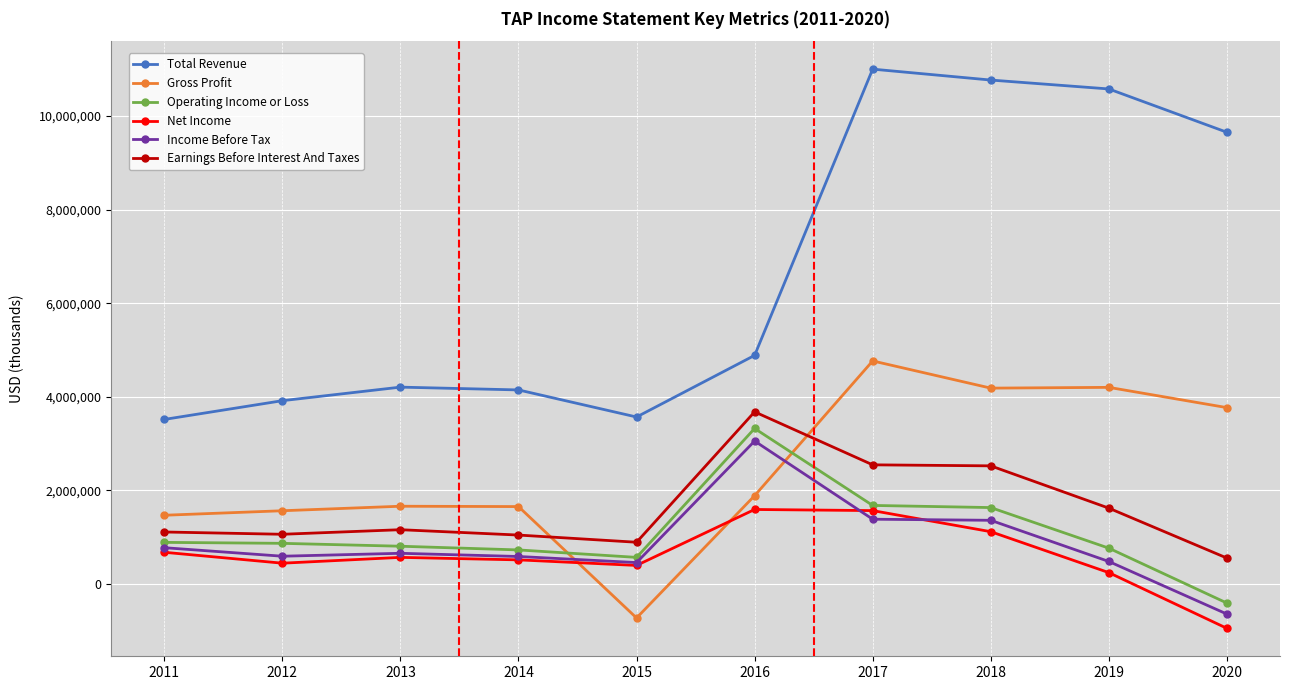

The value of Net Income at 2016 is 952604. True or false?

False